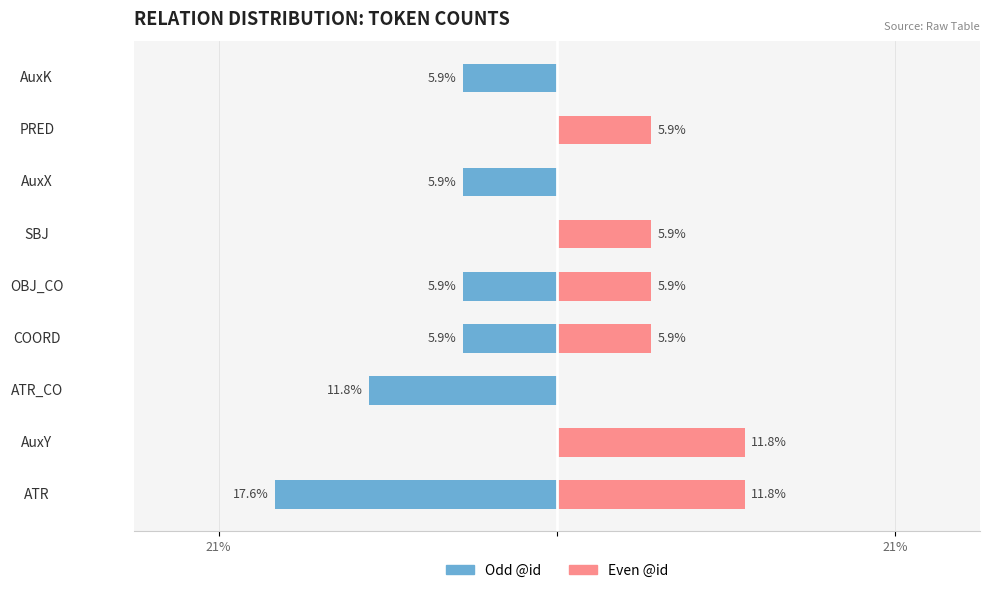

Between COORD and AuxY, which is larger?

AuxY